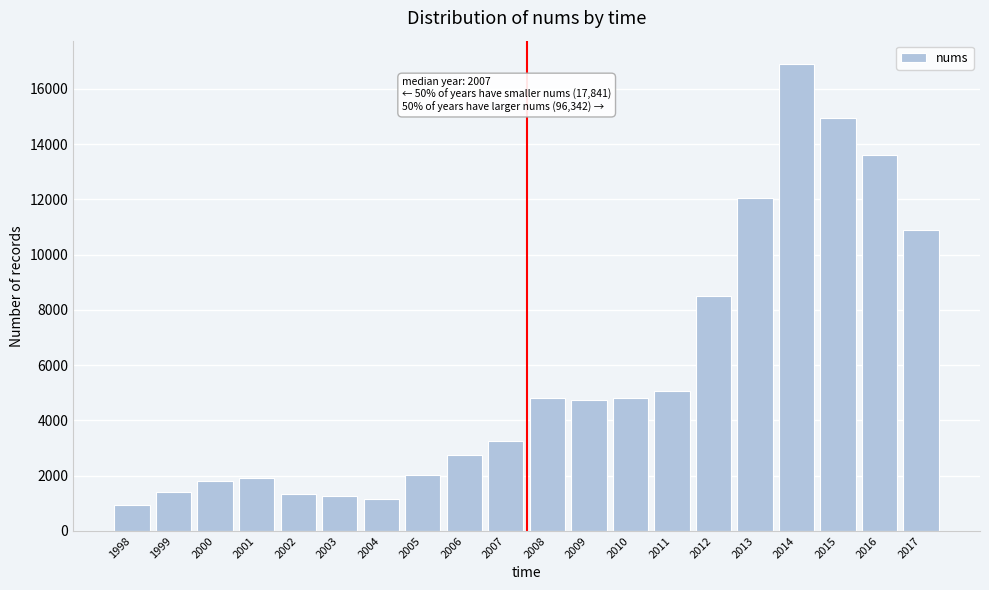

What is the maximum value shown in the chart?

16902